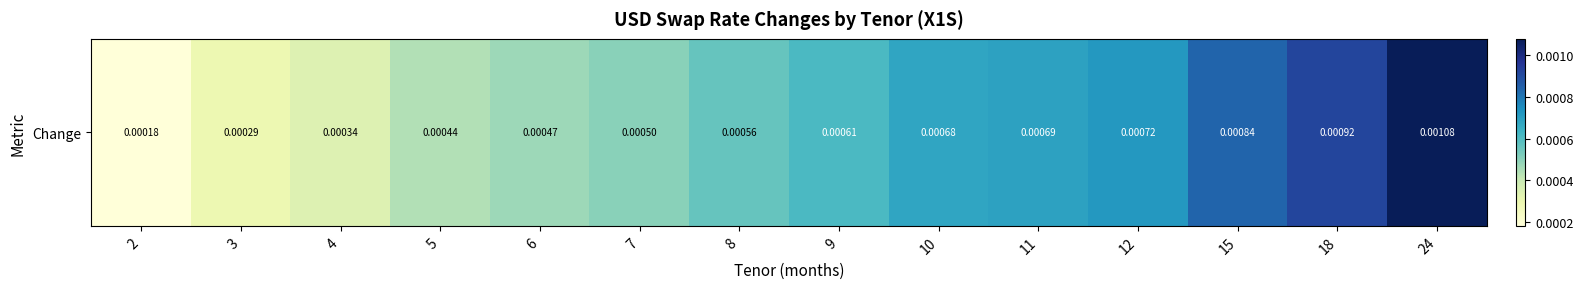

Rank the categories by value from lowest to highest.

2, 3, 4, 5, 6, 7, 8, 9, 10, 11, 12, 15, 18, 24